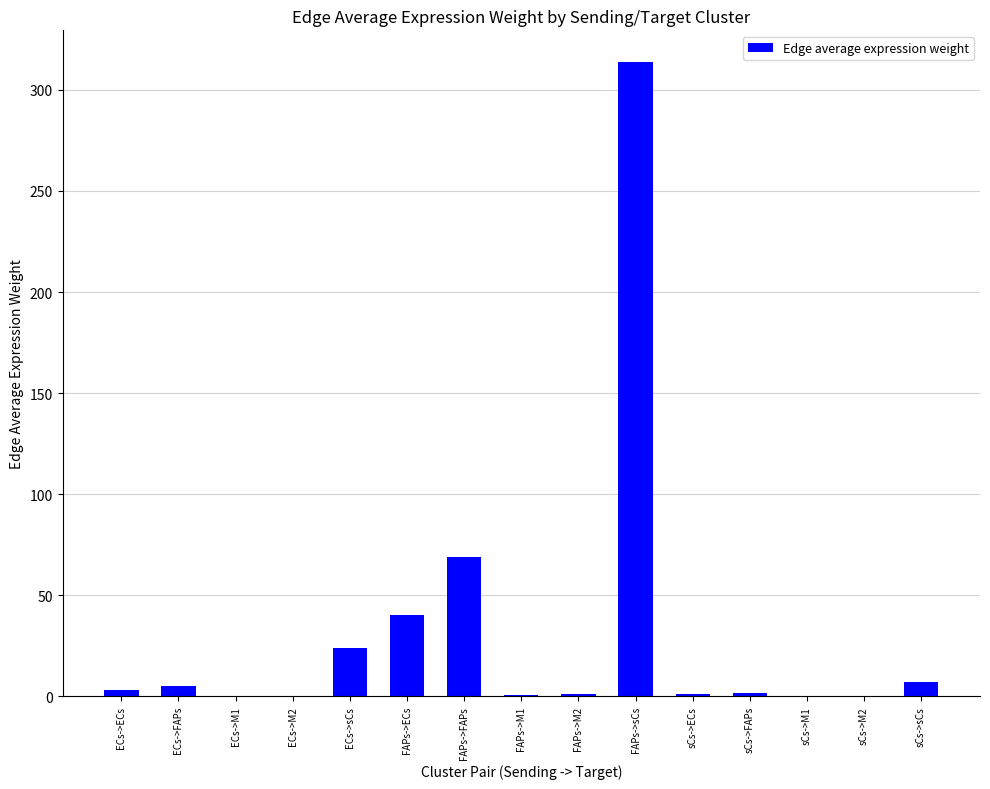

What is the change in value from FAPs->FAPs to FAPs->M1?

-68.3